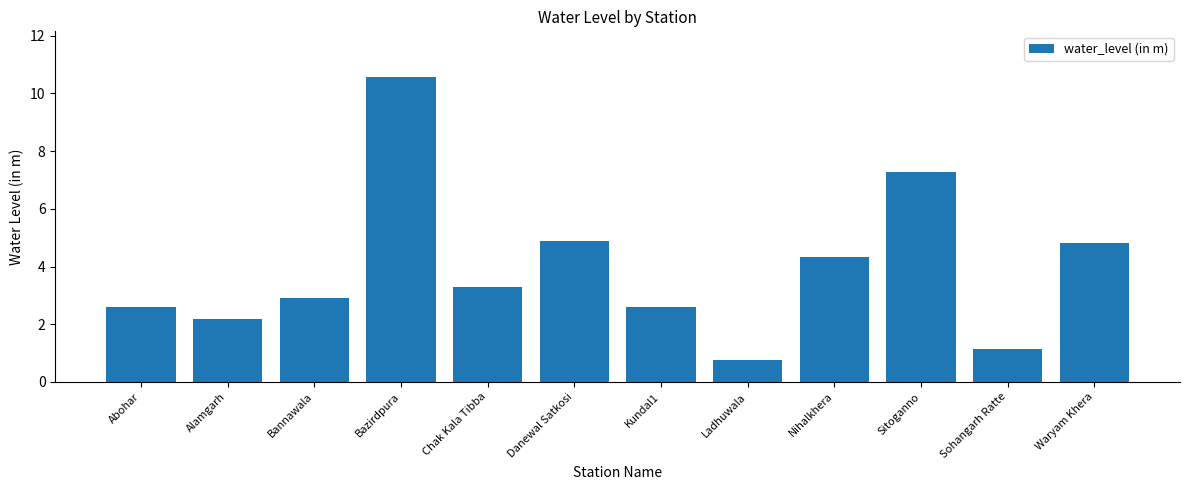

How many bars are there in total?

12